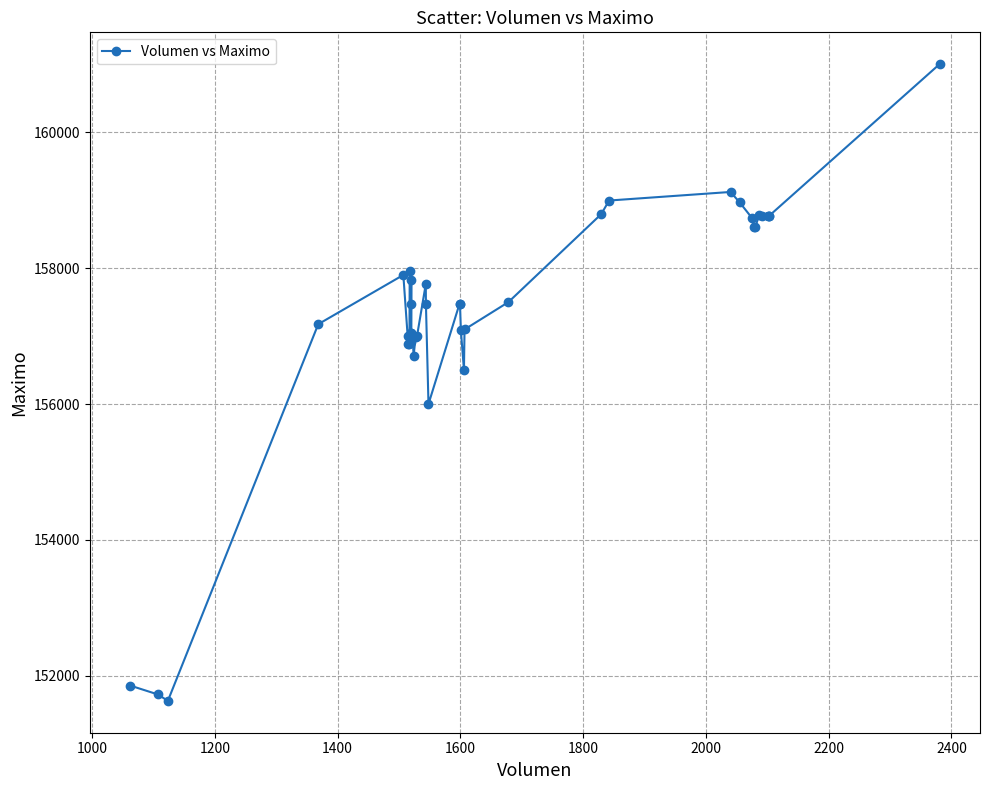

What is the average value?

157352